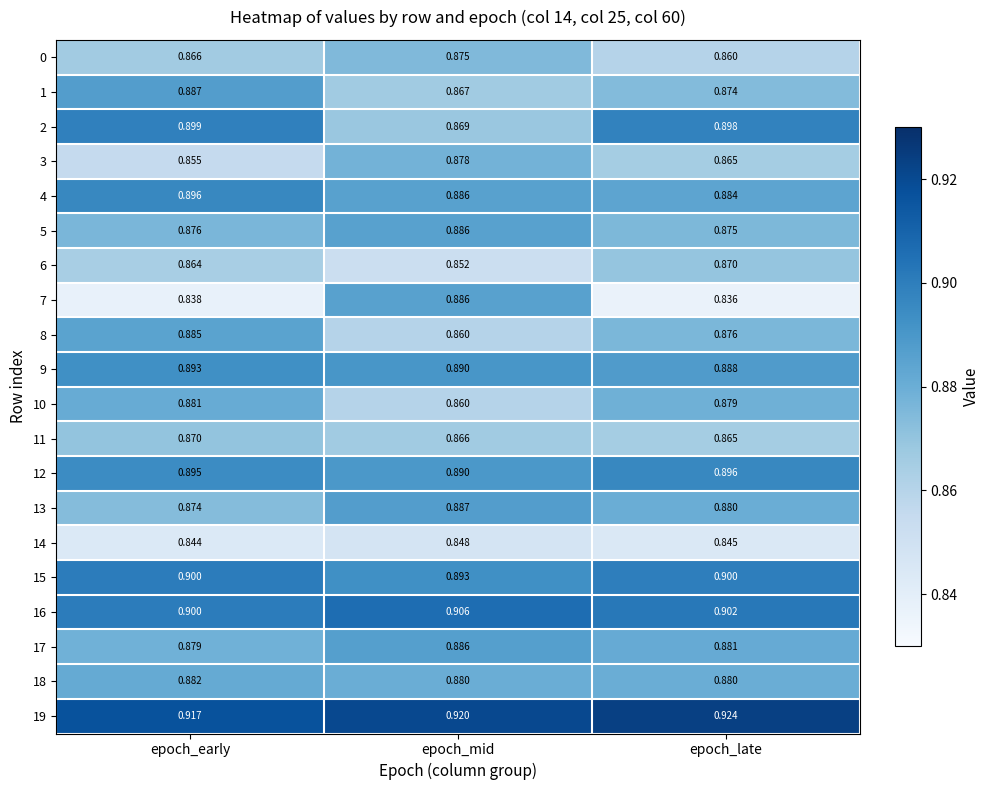

List the labels in order of 14 value, smallest first.

epoch_early, epoch_late, epoch_mid